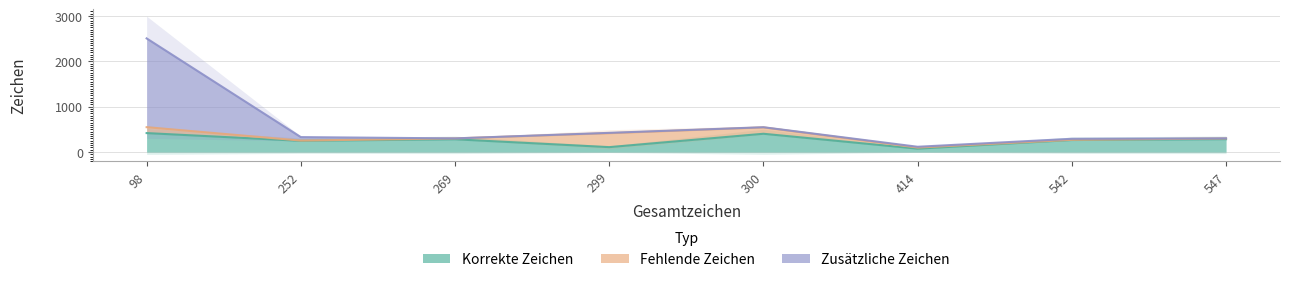

Which series has the widest spread of values?

Zusätzliche Zeichen